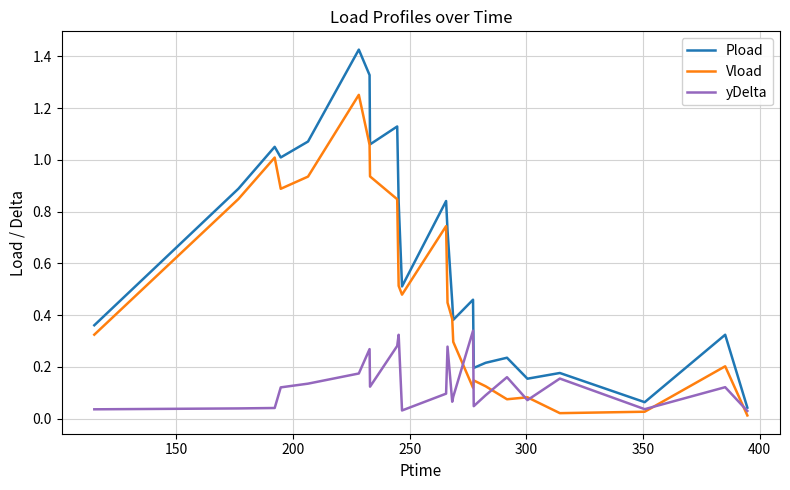

List the series in order of their overall mean, lowest first.

yDelta, Vload, Pload